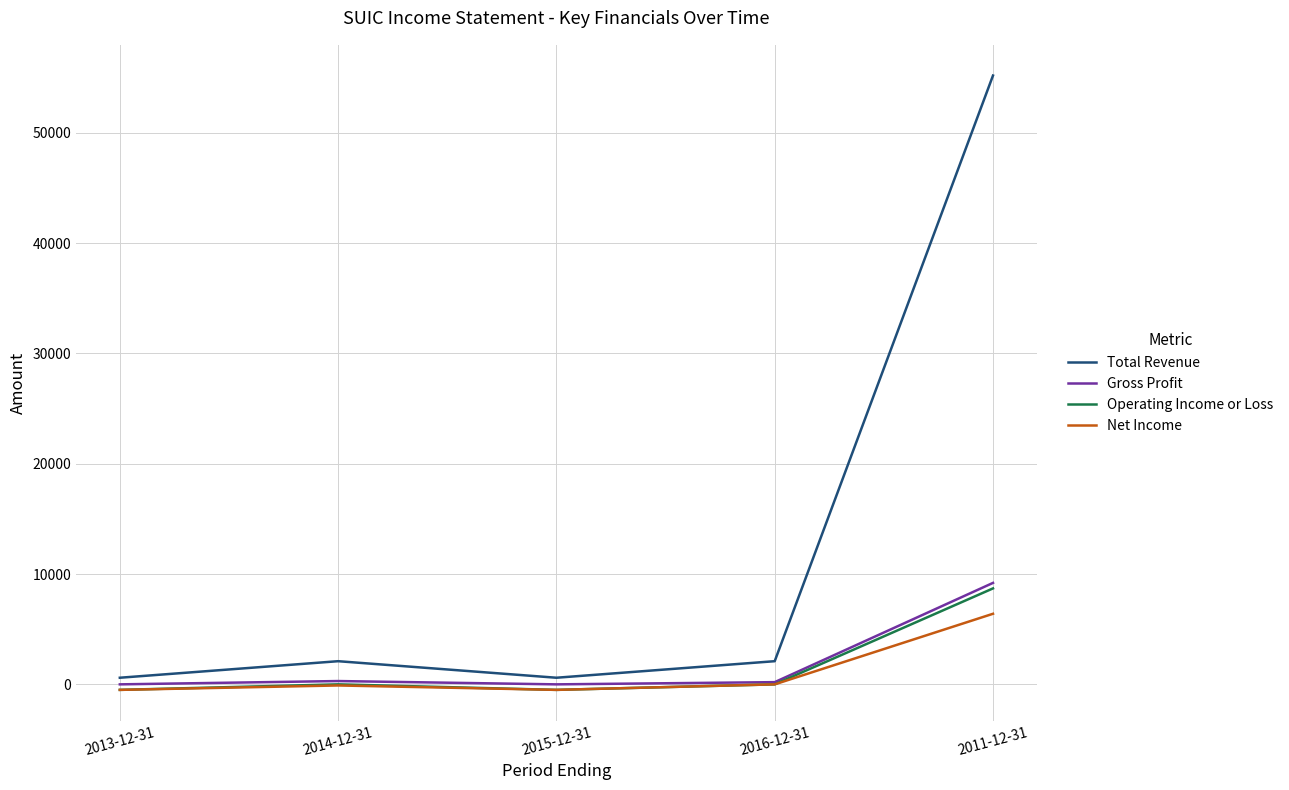

Which series has the largest range (max minus min)?

Total Revenue